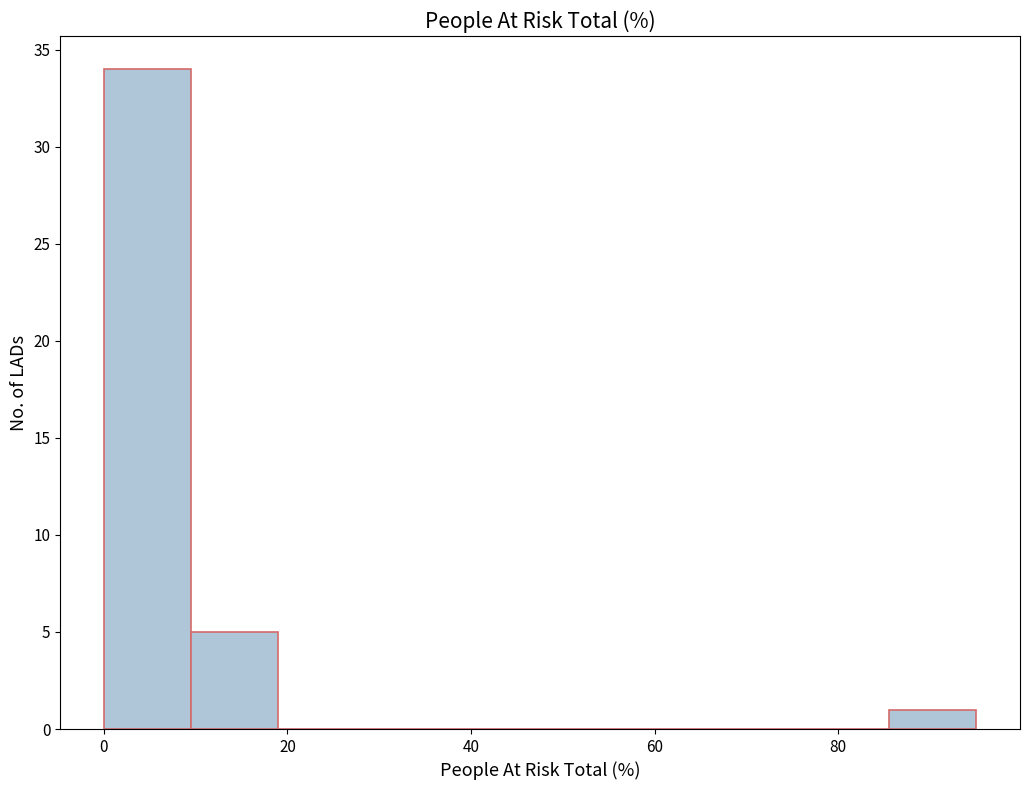

Reading left to right, transcribe this chart: for each bar, give the range it covers on the x-axis and its height. Neither the bar edges nor the heights are printed on the chart, so give them approximately, as read against the axes.

0 to 10: 34
10 to 20: 5
20 to 28: 0
28 to 38: 0
38 to 48: 0
48 to 58: 0
58 to 66: 0
66 to 76: 0
76 to 86: 0
86 to 96: 1